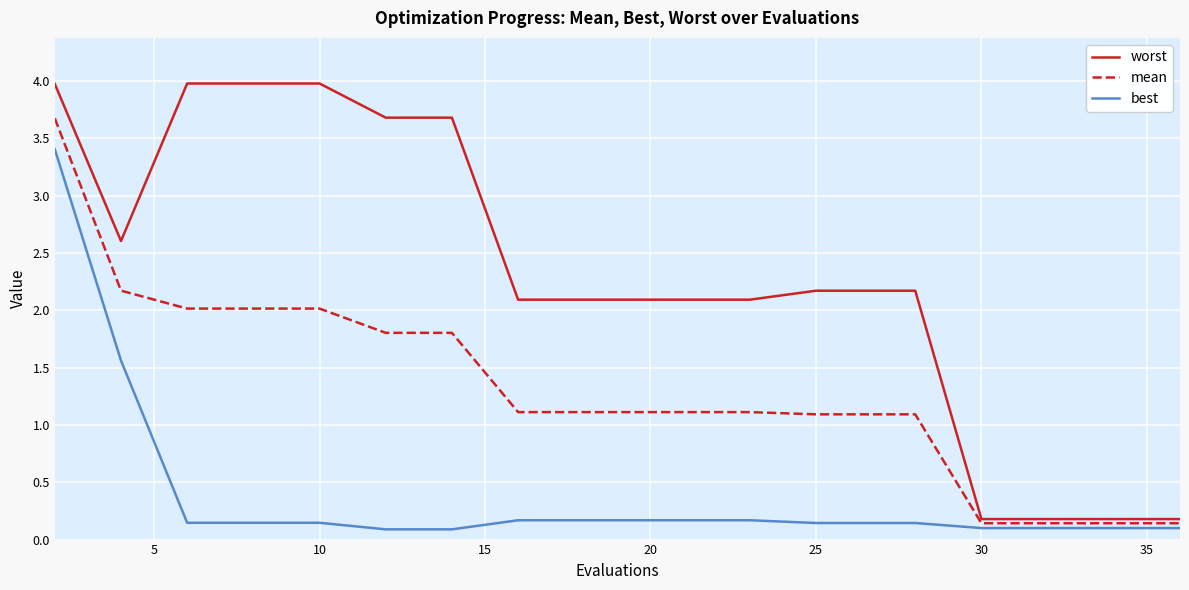

Which series has the largest range (max minus min)?

worst